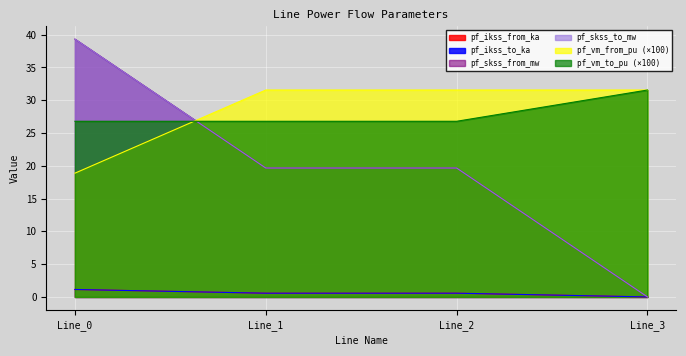

What are all the series names shown in the legend?

pf_ikss_from_ka, pf_ikss_to_ka, pf_skss_from_mw, pf_skss_to_mw, pf_vm_from_pu, pf_vm_to_pu